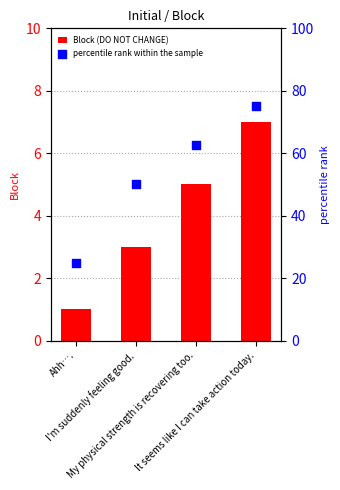

What is the total value across all series at My physical strength is recovering too.?

67.5